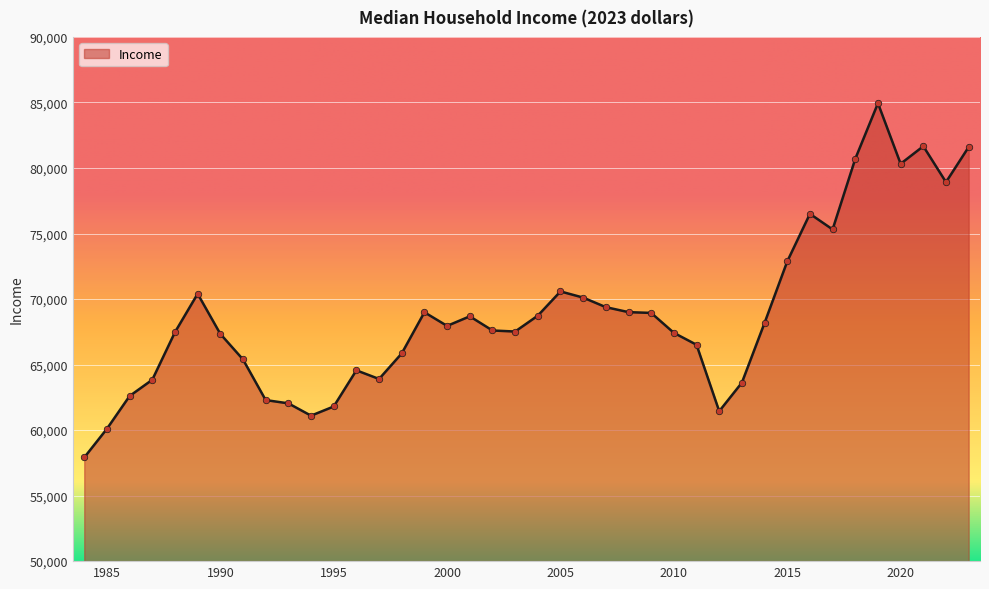

What is the smallest value displayed?

57910